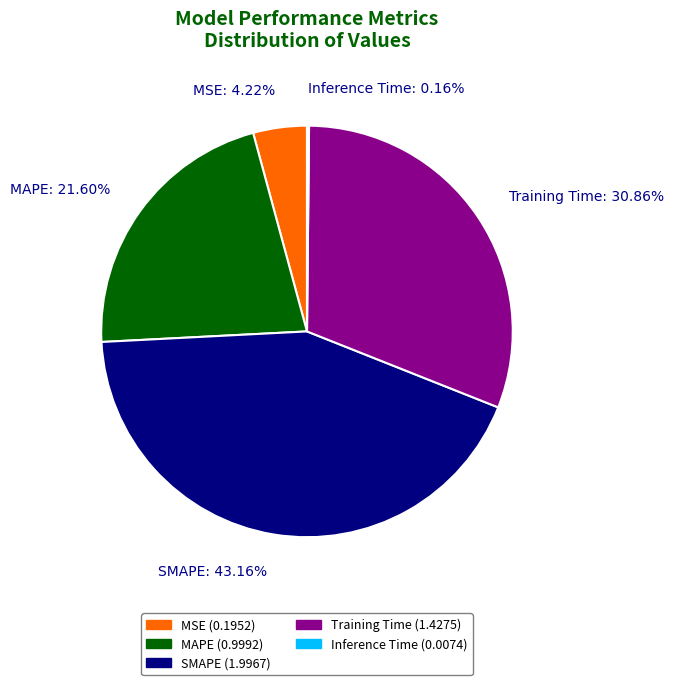

Combined, do MSE and Training Time account for over 50%?

No